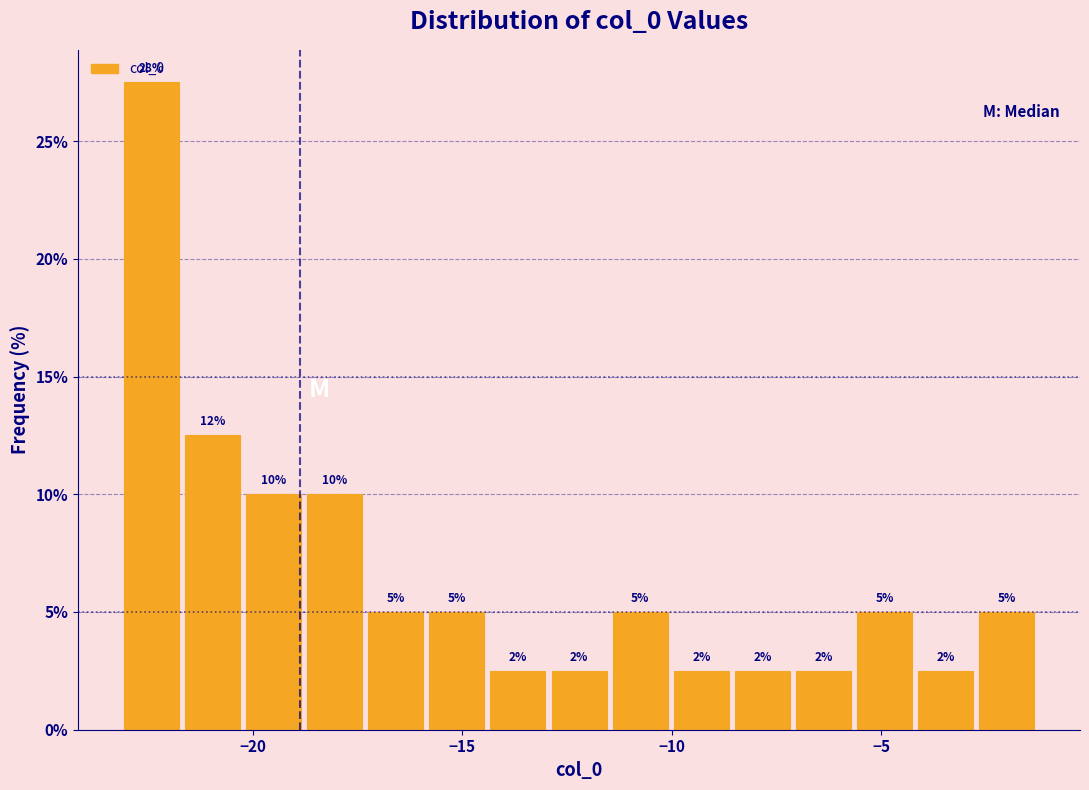

Around what value on the x-axis is the tallest bar? Give the approximate position of its centre, as read against the axis.

-22.5